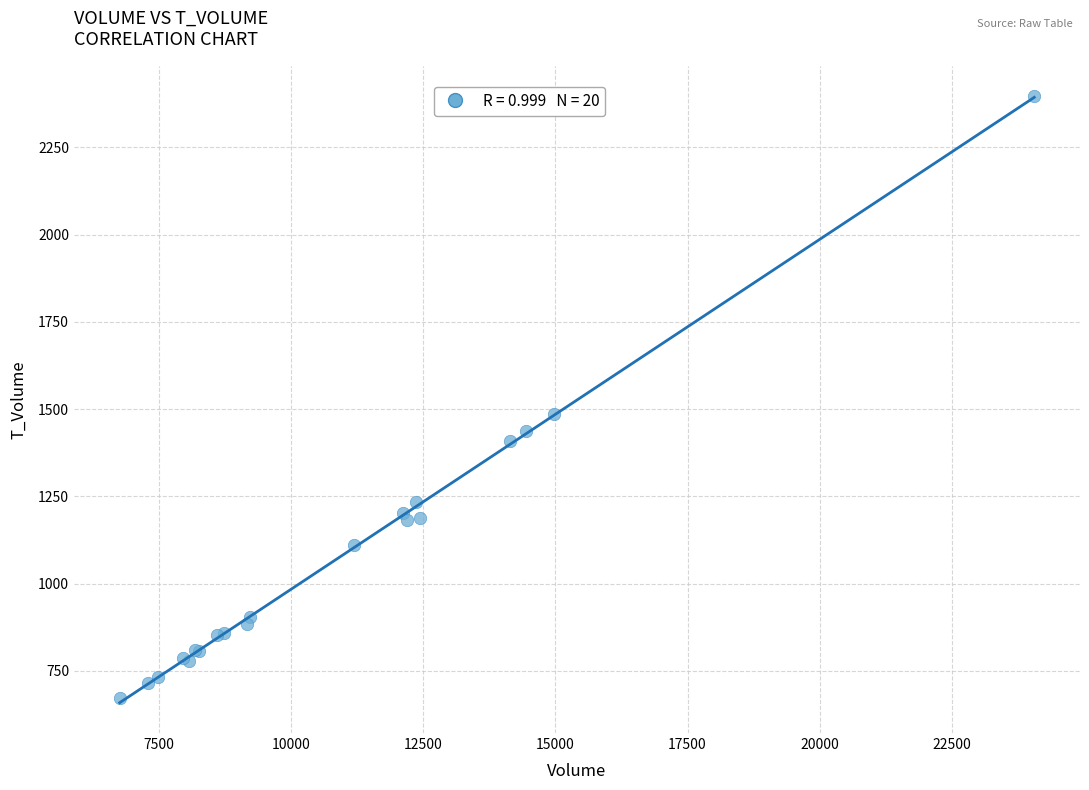

What Y value in the scatter plot is closest to 1535?

1487